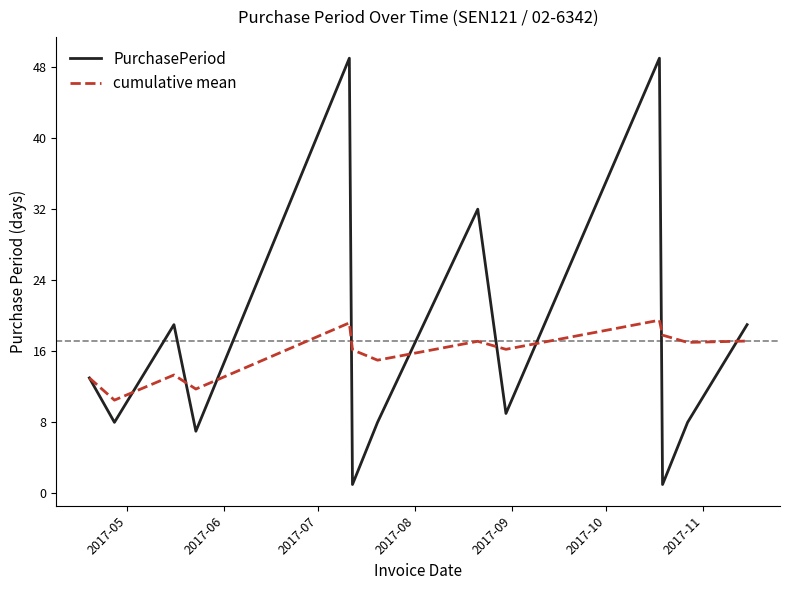

What is the minimum value for PurchasePeriod?

1.0